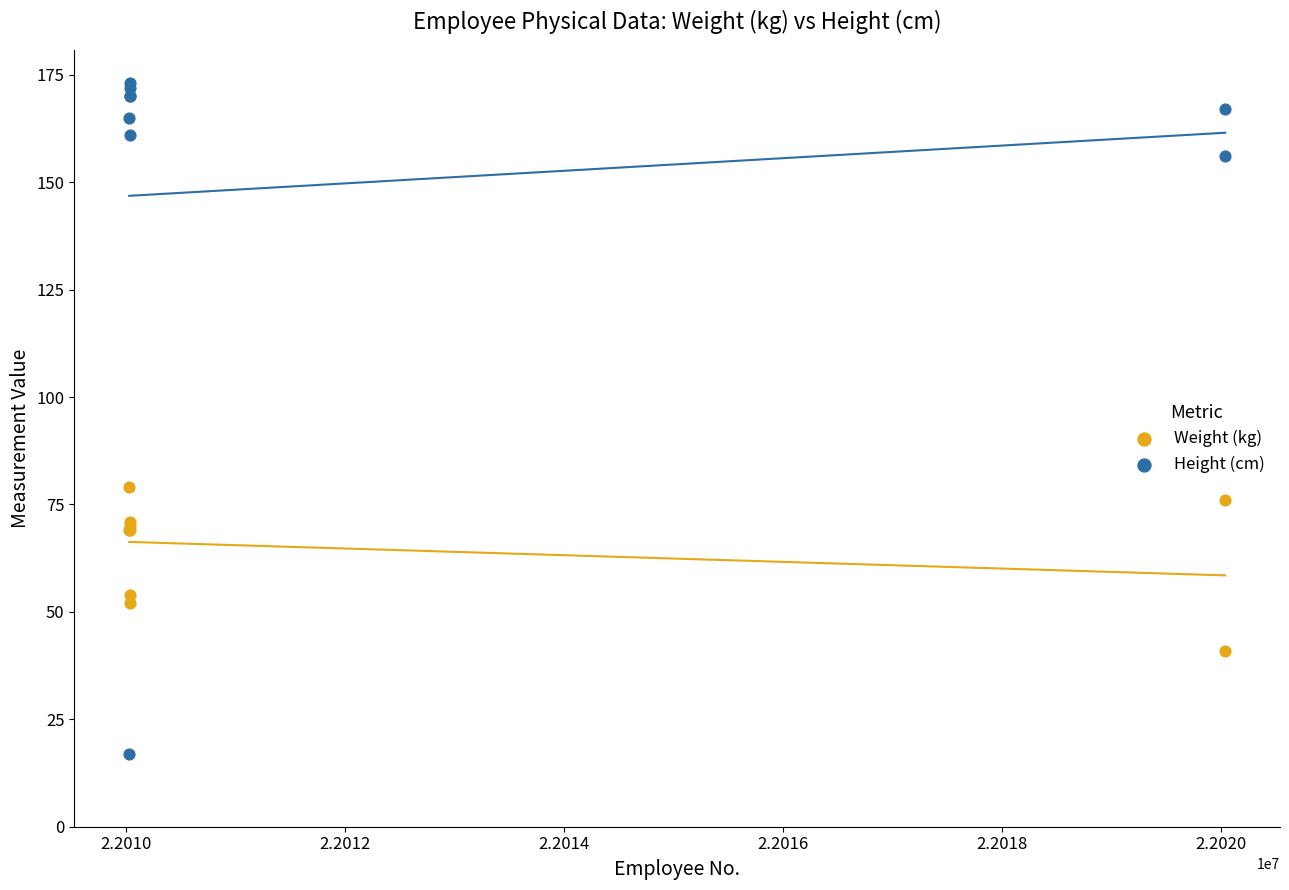

Which series has the largest Y range (max minus min)?

Height (cm)